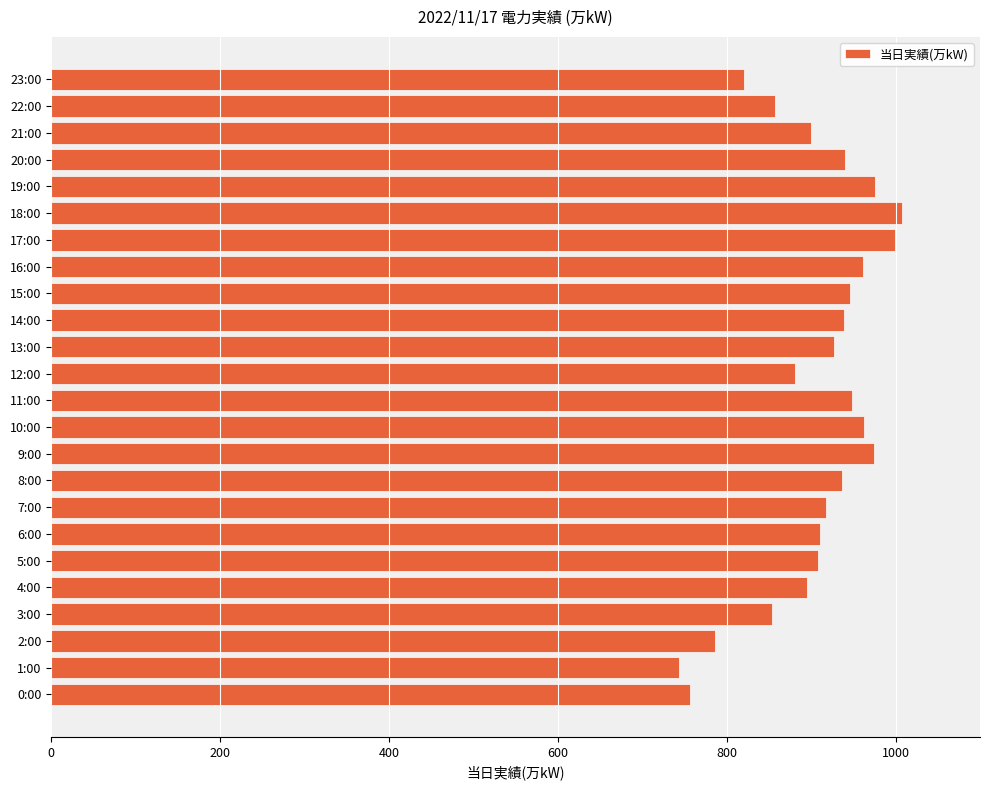

The chart shows a value of 743 at 1:00. True or false?

True